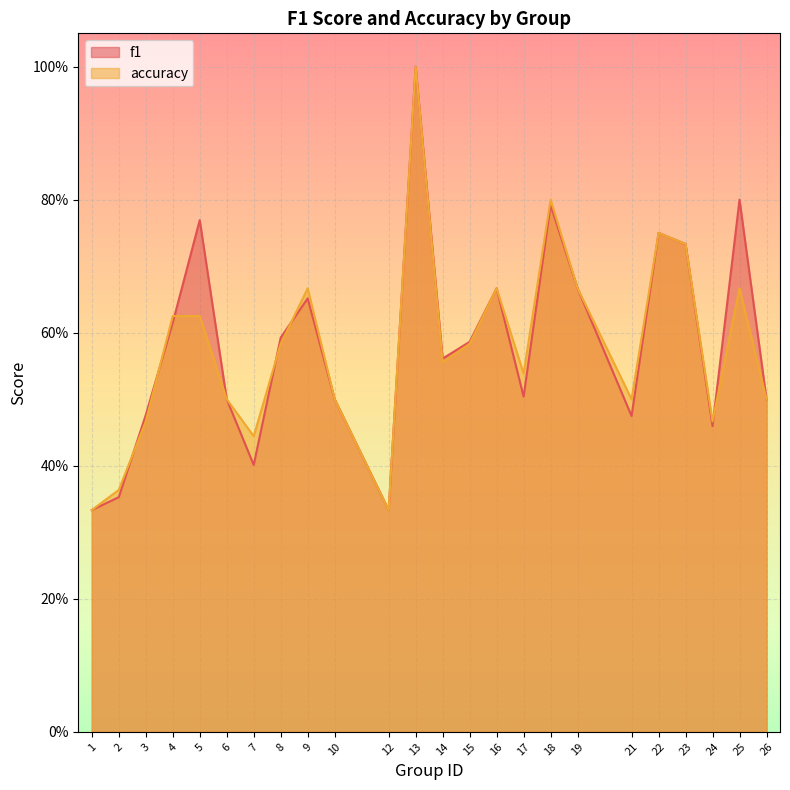

At which label is accuracy closest to 0?

1